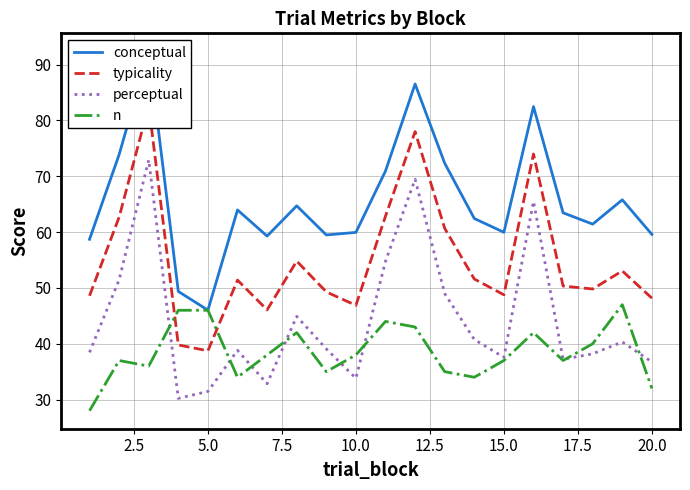

Is it true that perceptual equals 36.8 at 20.0?

True